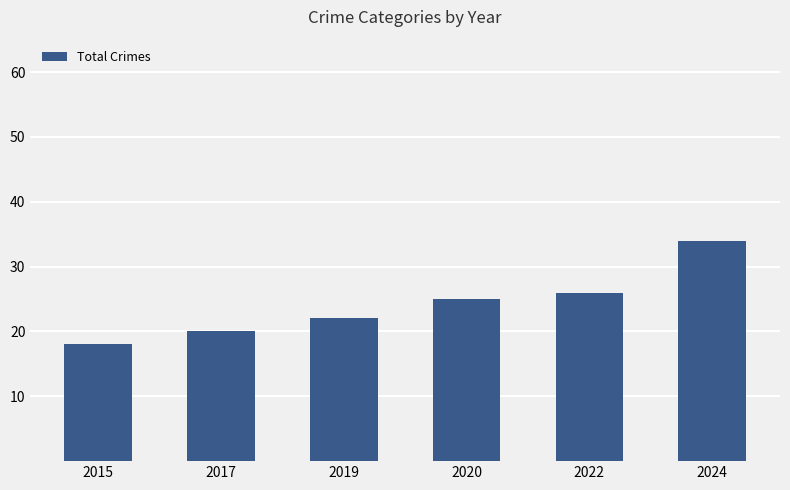

What is the difference between the second highest and minimum values?

8